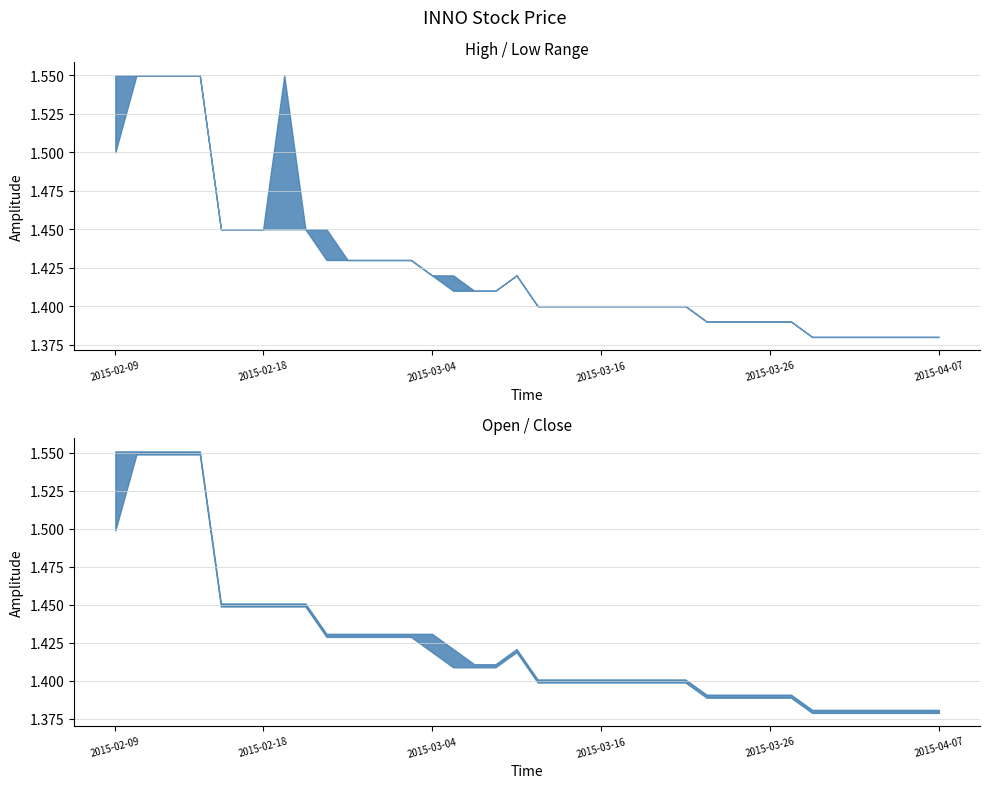

Count the number of categories in the chart.

40